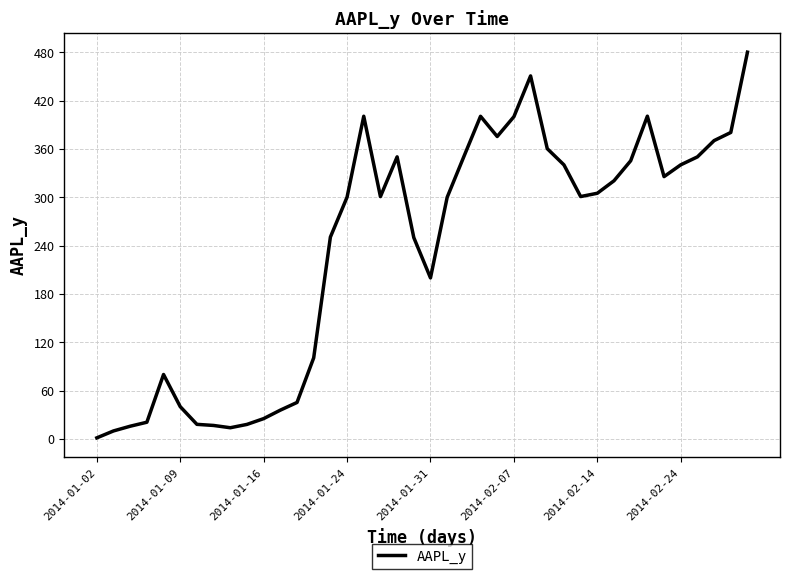

What is the maximum value shown in the chart?

480.2